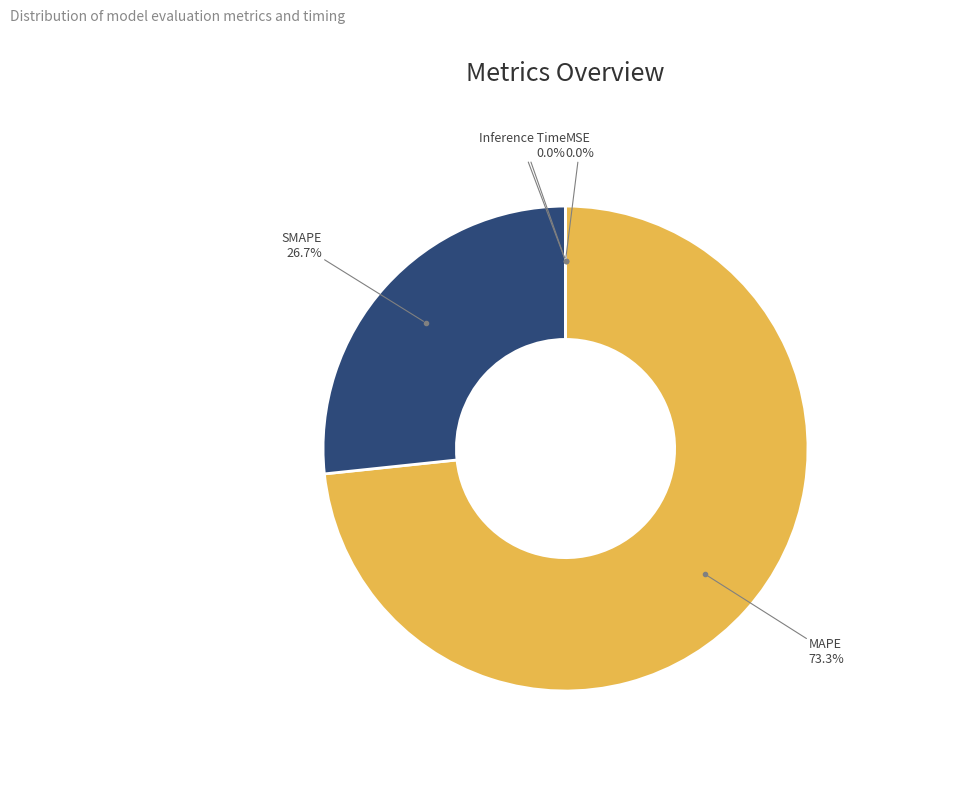

What is the largest slice in the pie chart?

MAPE